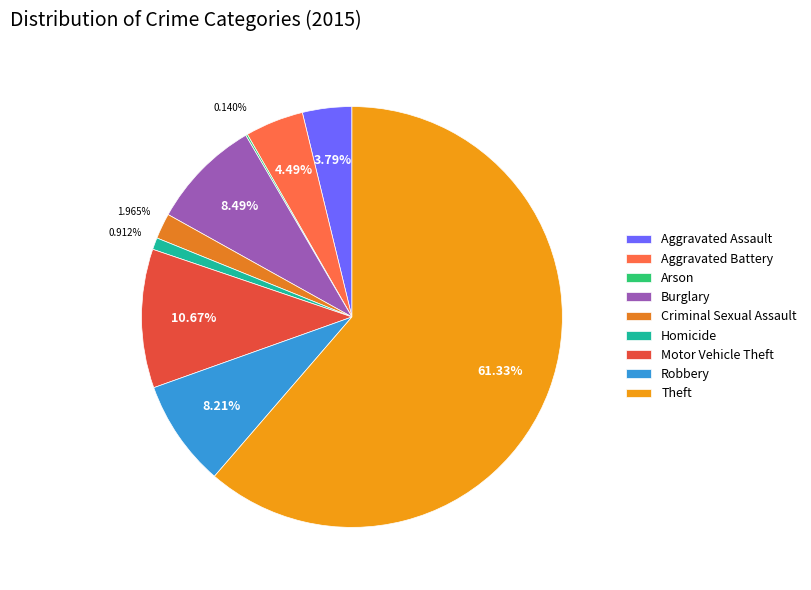

How many slices are in this pie chart?

9